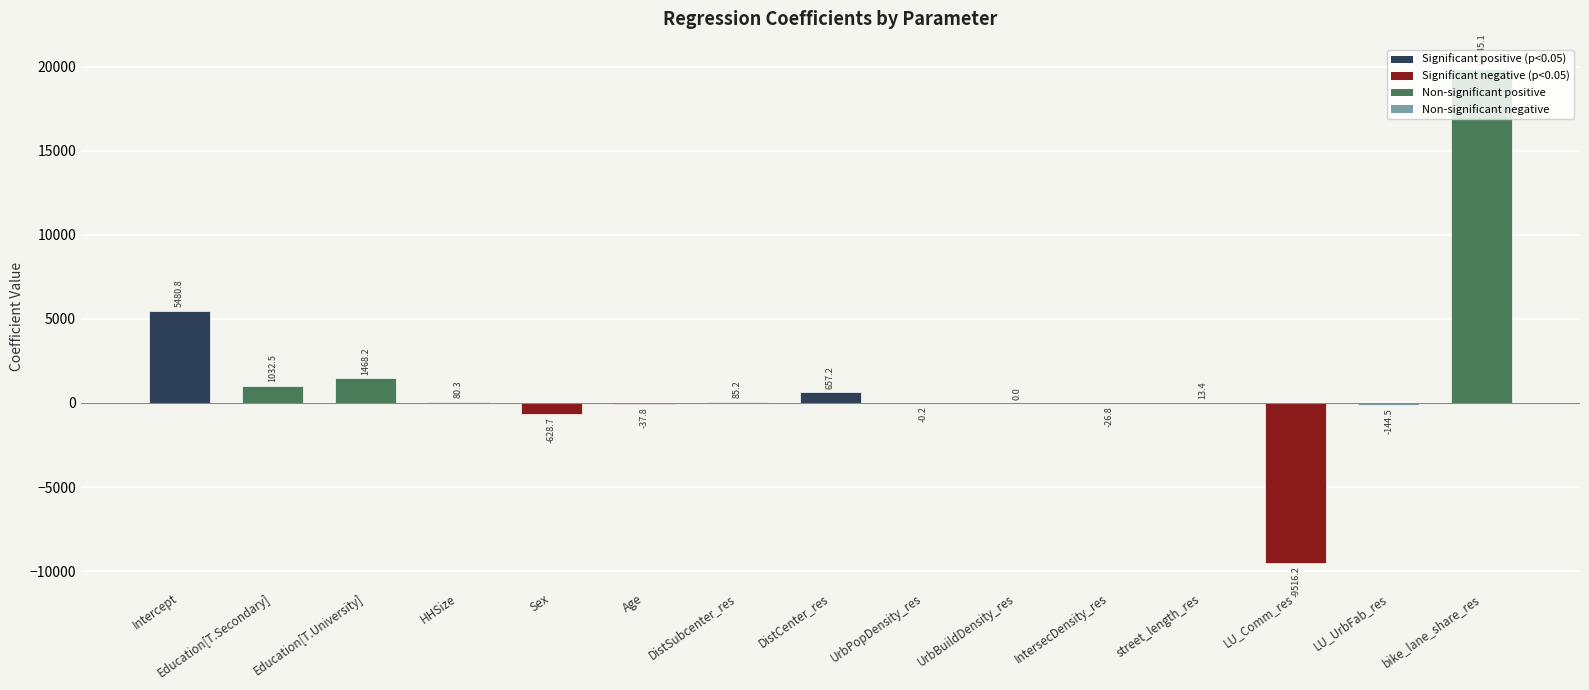

What value does the data have at Education[T.University]?

1468.2